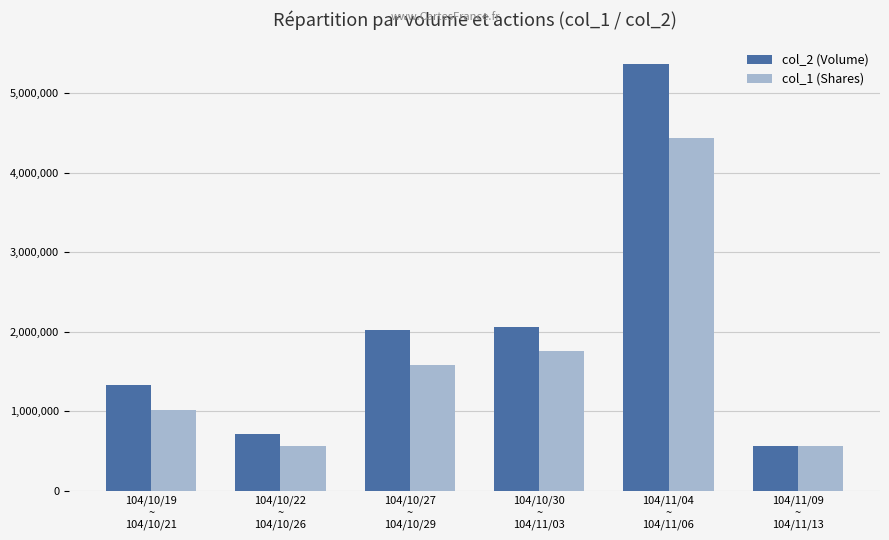

What is the value of the col_2 (Volume) bar at the 5th from the left?

5370870